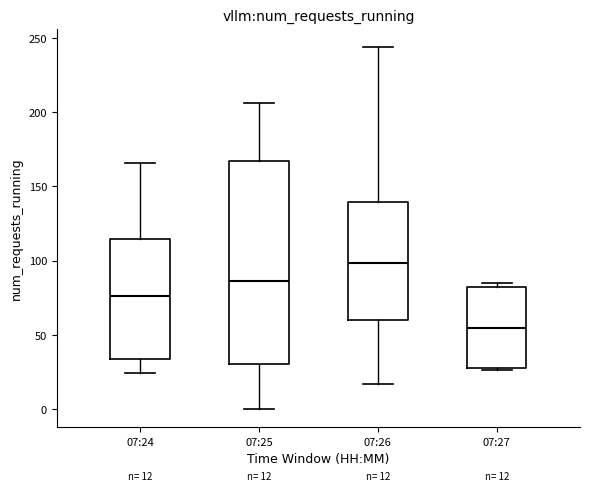

Which box has the highest median line?

07:26